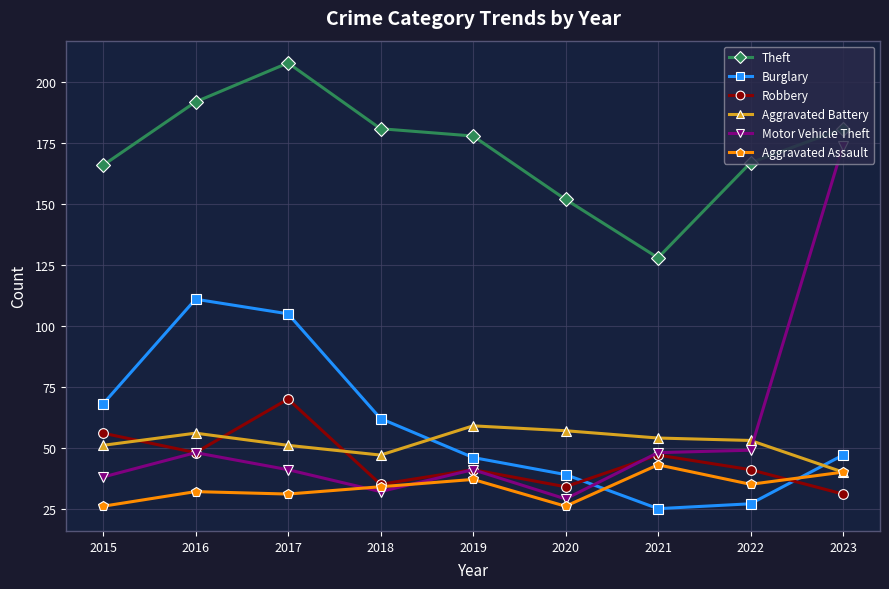

What is the spread (max minus min) of values at 2019?

141